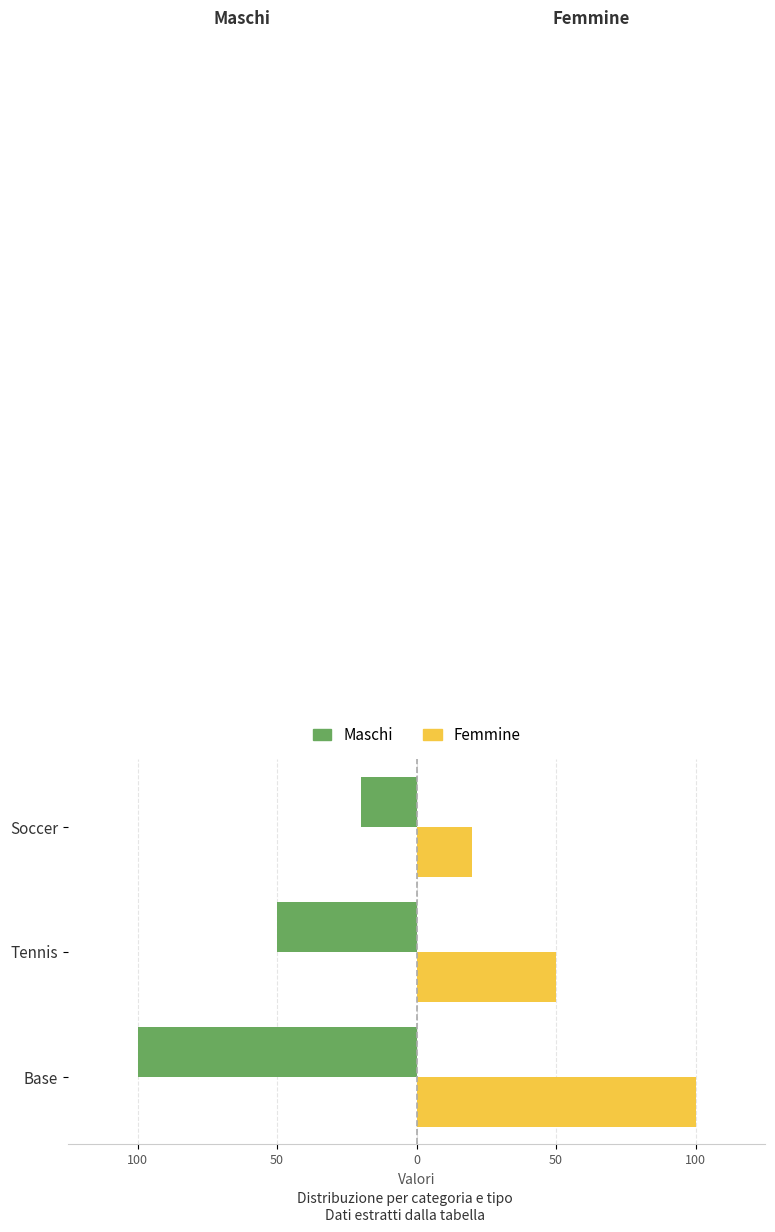

What is the sum of all Maschi values?

-170